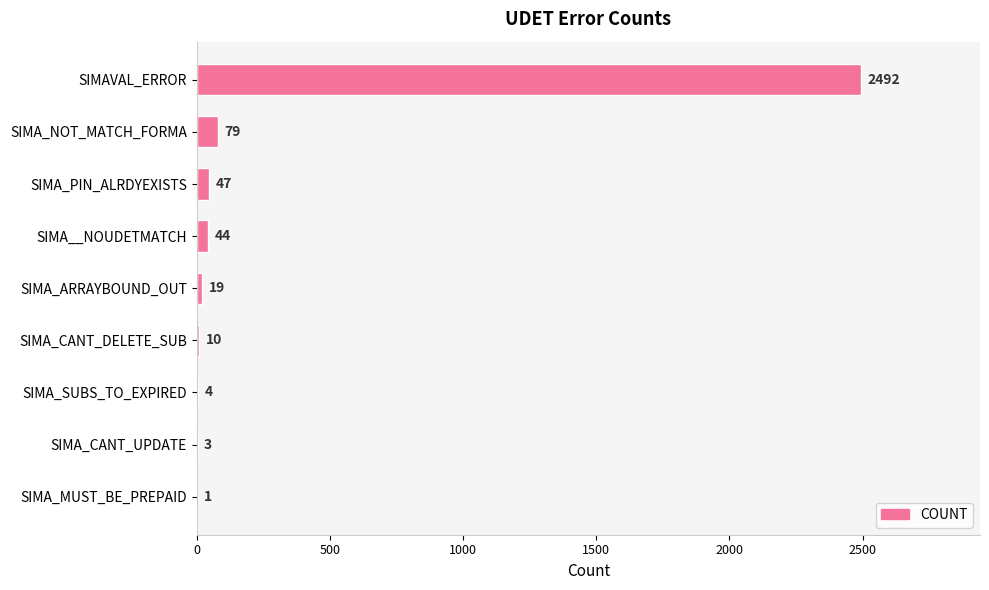

What is the greatest value displayed?

2492